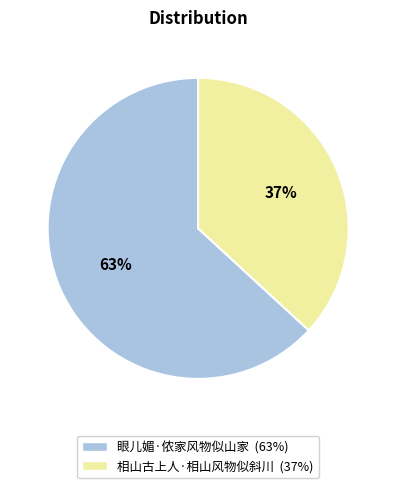

Which category has the smallest portion of the pie?

相山古上人·相山风物似斜川